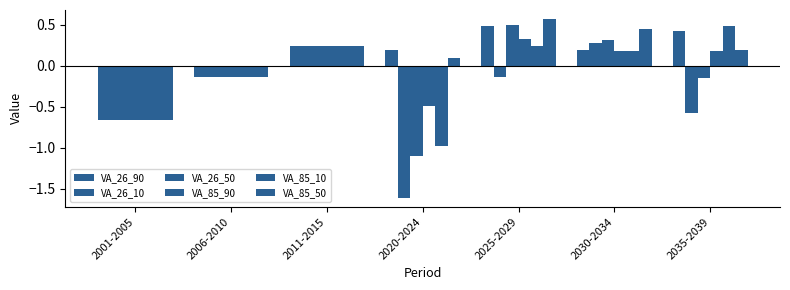

What is the minimum value shown in the chart?

-1.6